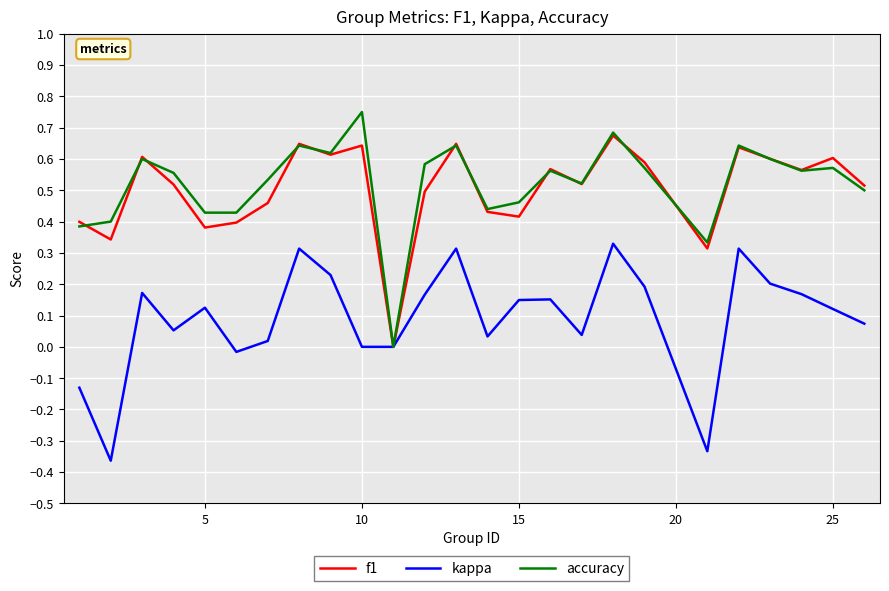

Rank the series by their maximum value, from lowest to highest.

kappa, f1, accuracy